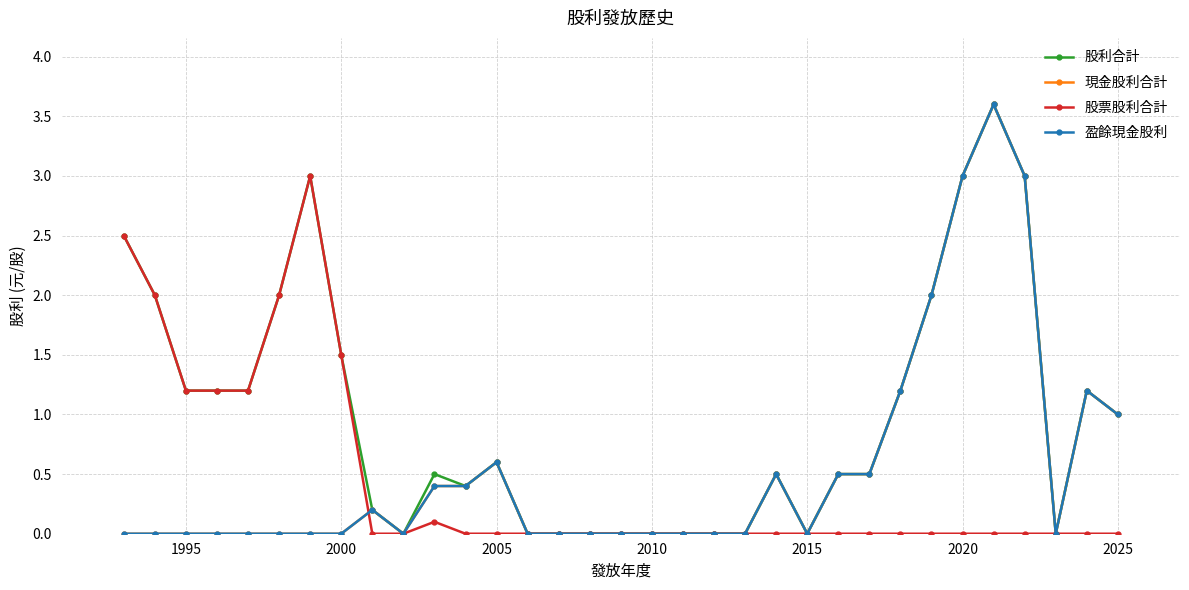

What is the average value of the 盈餘現金股利 series?

0.5